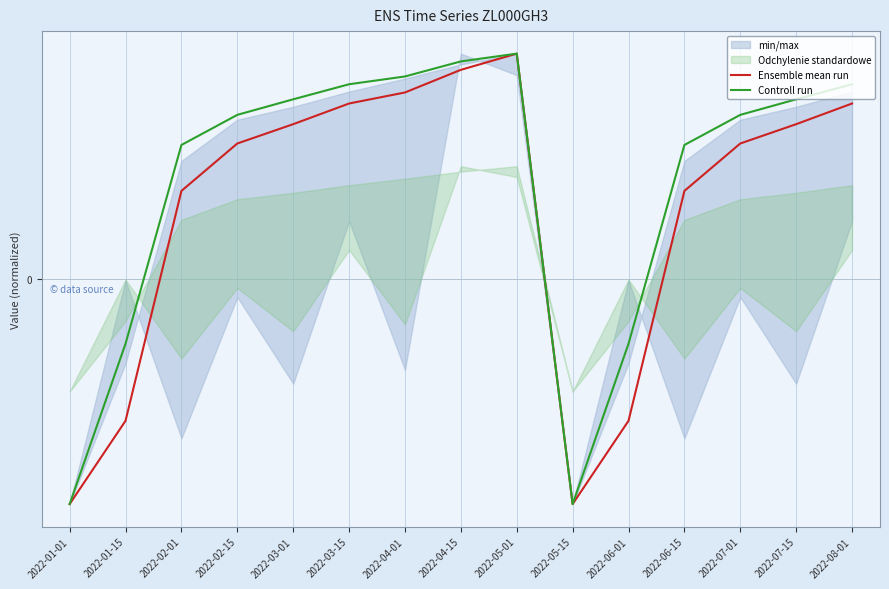

What is the maximum value shown in the chart?

100.0